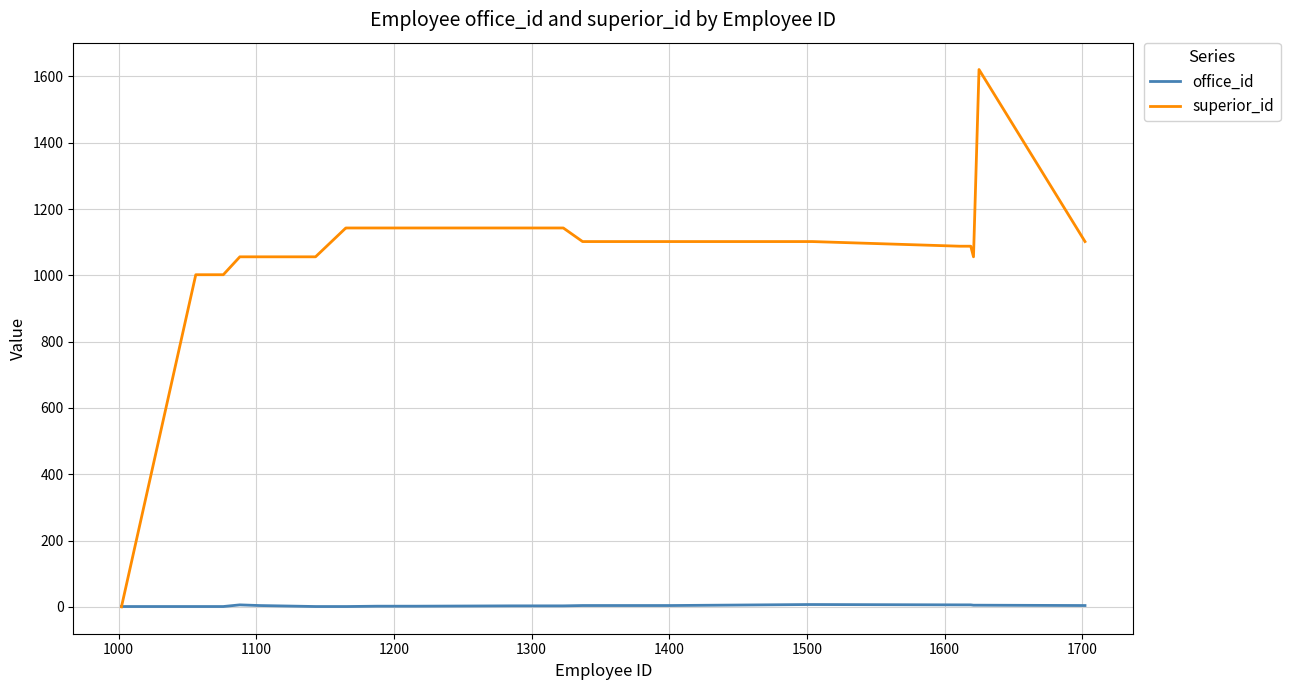

Rank the series by their maximum value, from lowest to highest.

office_id, superior_id